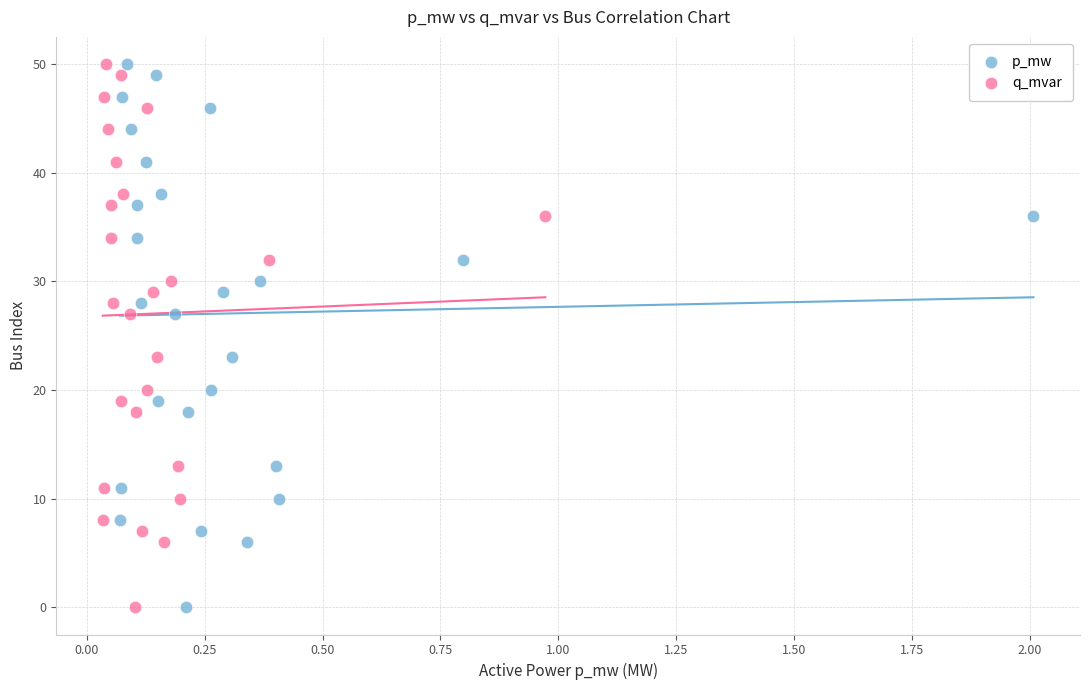

What are all the series names shown in the legend?

p_mw, q_mvar